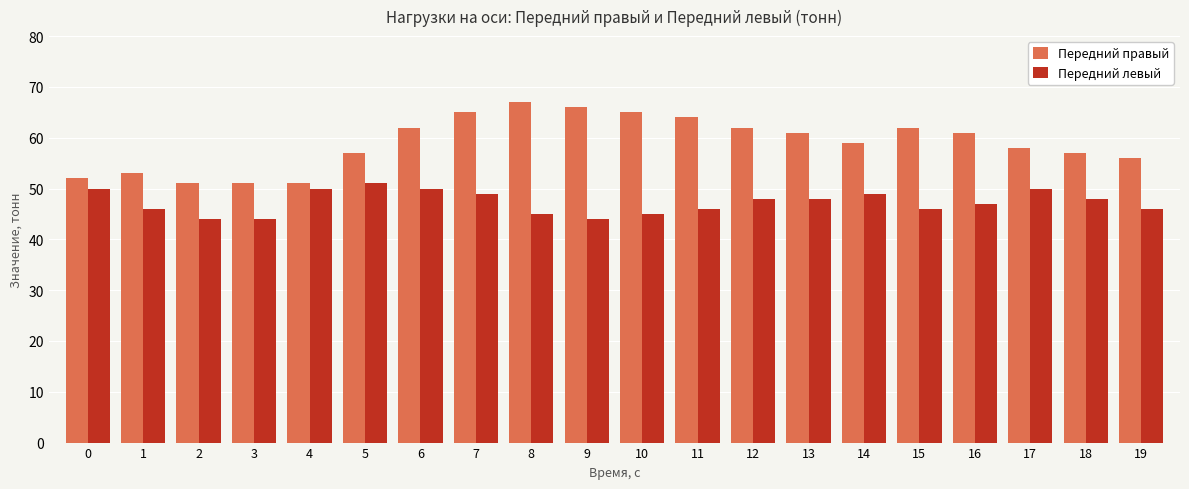

Which series has the widest spread of values?

Передний правый